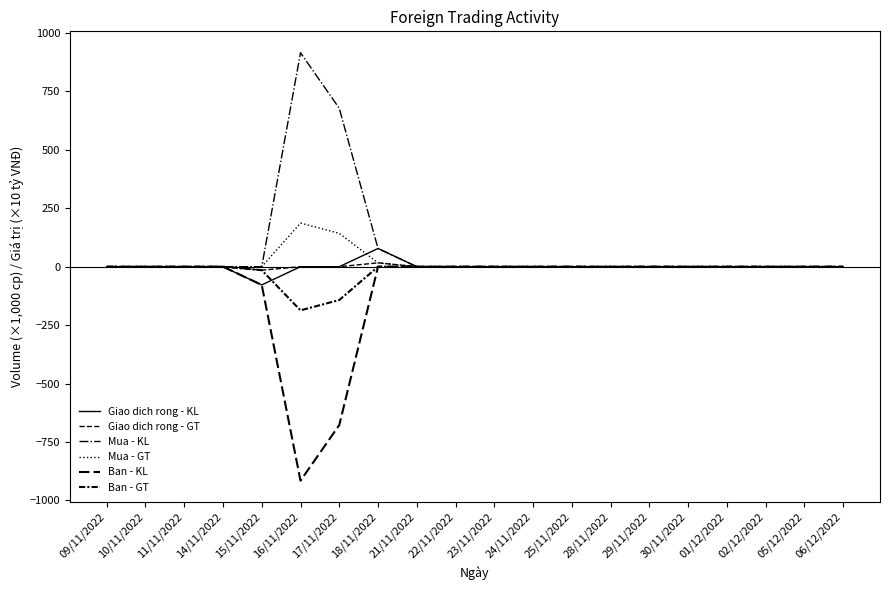

Read the Mua - GT value at 14/11/2022.

0.1